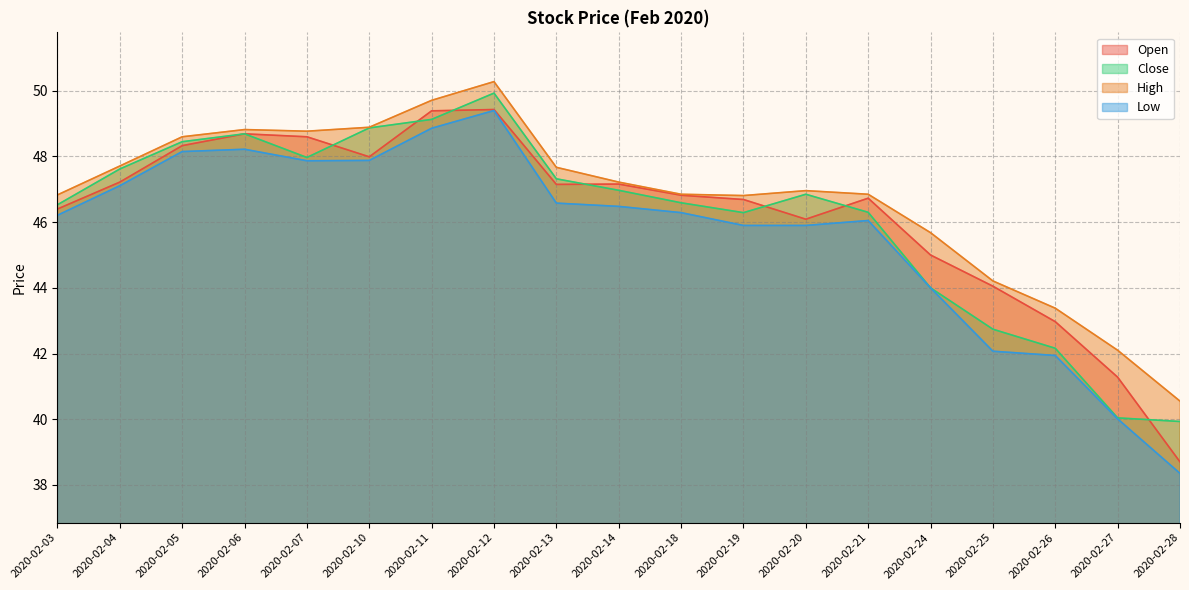

True or false: Close has a value of 46.3 at 2020-02-19.

True